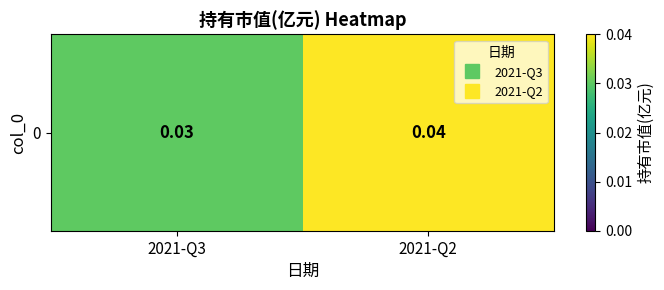

Is it true that the value at 2021-Q2 is 0.0?

True